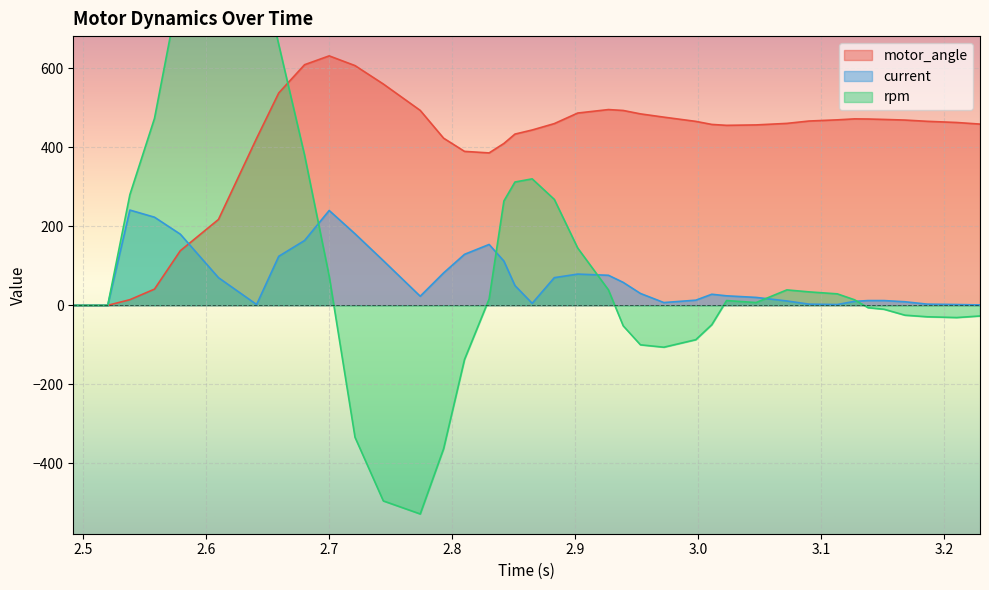

What is the maximum value for motor_angle?

631.2